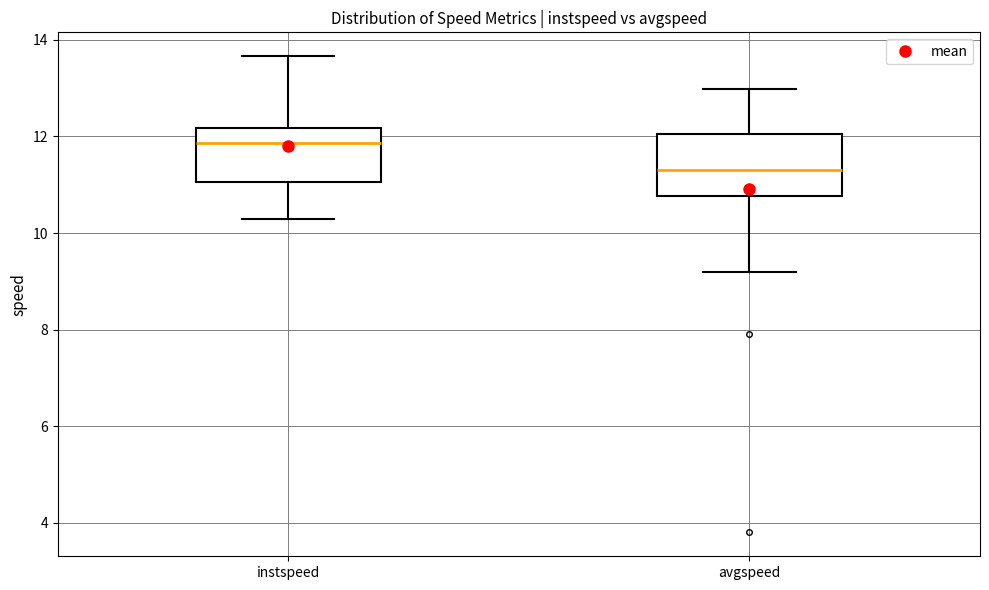

Reading left to right, read every box against the y-axis: the position of its median line, the range the box covers, and the ends of its whiskers. The values are not printed on the chart, so give them approximately, as read against the axis.

instspeed: median 11.8, box 11.0 to 12.2, whiskers 10.4 to 13.6
avgspeed: median 11.4, box 10.8 to 12.0, whiskers 9.2 to 13.0